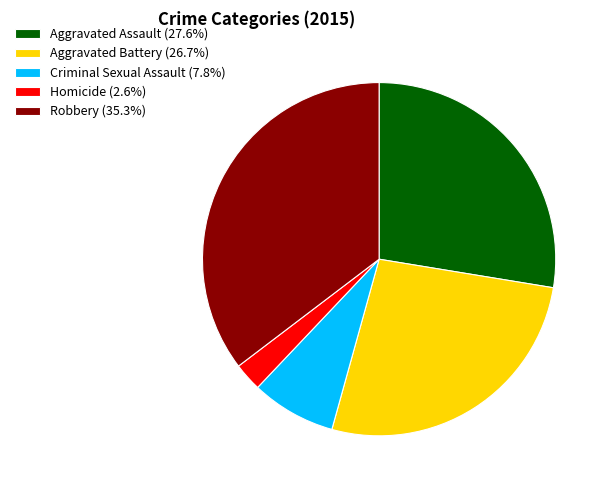

Is there any slice that represents more than half of the pie?

No